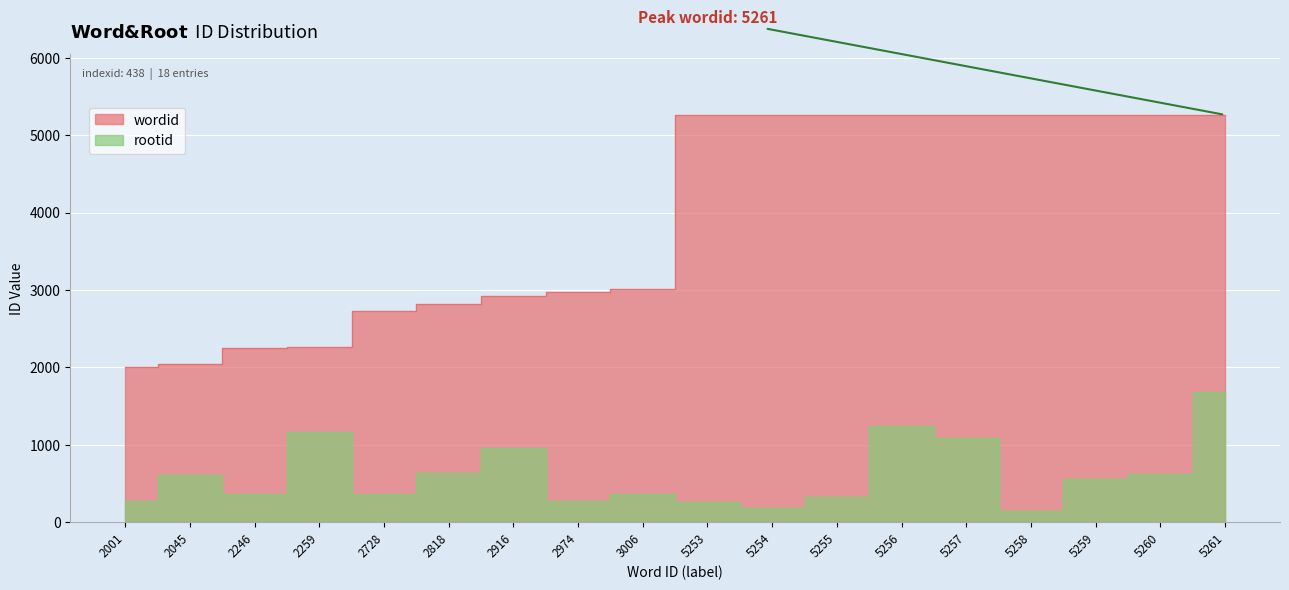

At which label does wordid first exceed 5253?

5254